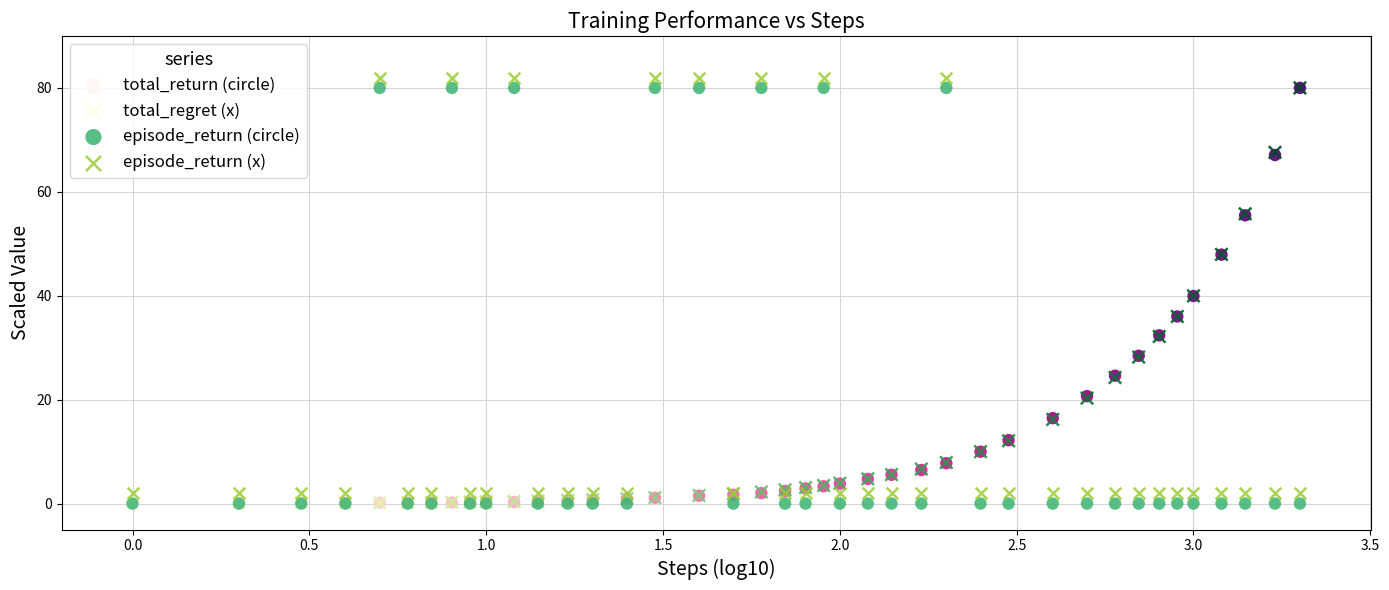

What are all the series names shown in the legend?

total_return (circle), total_regret (x), episode_return (circle), episode_return (x)